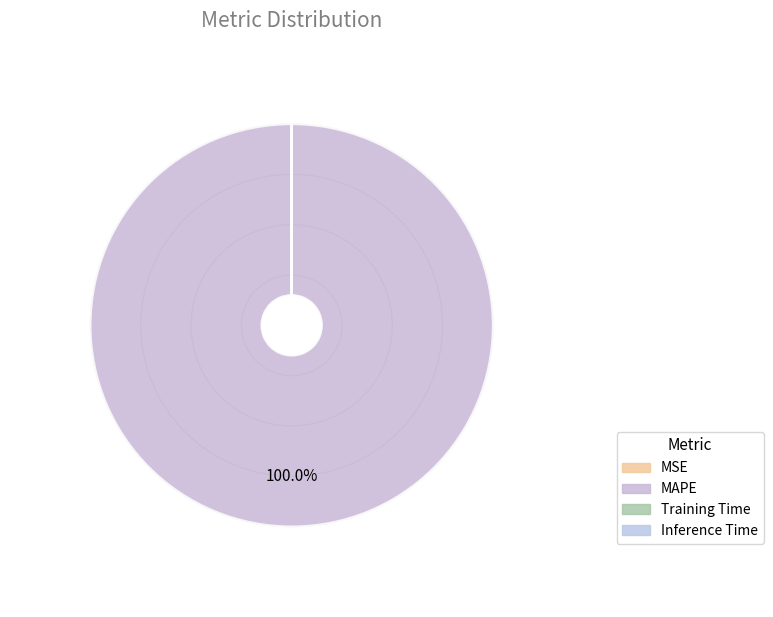

True or false: Training Time accounts for 8% of the total.

False